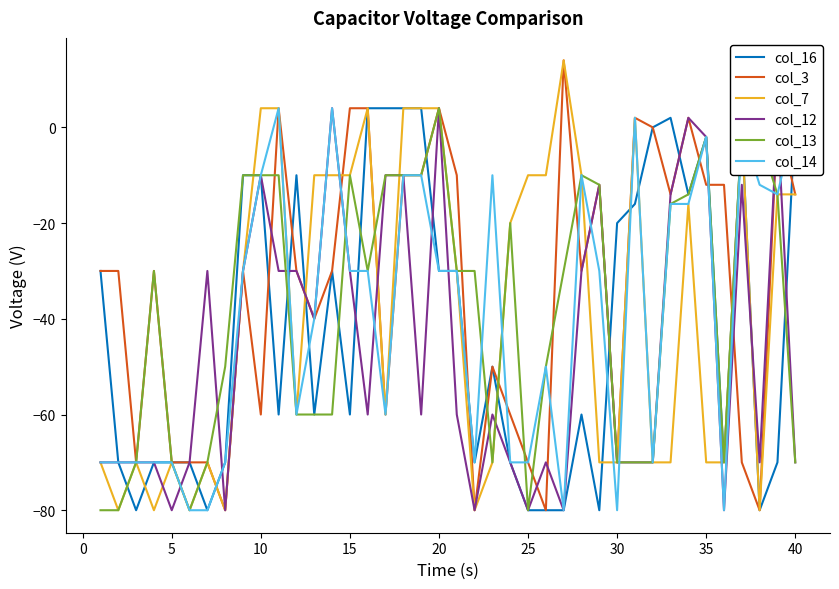

Reading left to right, what are all the values shown in this chart?

col_16: -30	-70	-80	-70	-70	-70	-80	-70	-10	-10	-60	-10	-60	-30	-60	4	4	4	4	-30	-30	-70	-50	-70	-80	-80	-80	-60	-80	-20	-16	0	2	-14	-2	-70	0	-80	-70	2
col_3: -30	-30	-70	-30	-70	-70	-70	-80	-30	-60	4	-30	-40	-30	4	4	-60	-10	-10	4	-10	-80	-50	-60	-70	-80	14	-30	-12	-70	2	0	-14	2	-12	-12	-70	-80	2	-14
col_7: -70	-80	-70	-80	-70	-80	-70	-80	-30	4	4	-60	-10	-10	-10	4	-60	4	4	4	-30	-80	-70	-20	-10	-10	14	-10	-70	-70	2	-70	-70	-16	-70	-70	0	-80	-14	-14
col_12: -70	-70	-70	-70	-80	-70	-30	-80	-30	-10	-30	-30	-40	4	-30	-60	-10	-10	-60	4	-60	-80	-60	-70	-80	-70	-80	-30	-12	-70	-70	-70	-14	2	-2	-80	-12	-70	2	-70
col_13: -80	-80	-70	-30	-70	-80	-70	-50	-10	-10	-10	-60	-60	-60	-10	-30	-10	-10	-10	4	-30	-30	-70	-20	-80	-50	-30	-10	-12	-70	-70	-70	-16	-14	-2	-70	0	-2	-14	-70
col_14: -70	-70	-70	-70	-70	-80	-80	-70	-30	-10	4	-60	-40	4	-30	-30	-60	-10	-10	-30	-30	-70	-10	-70	-70	-50	-80	-10	-30	-80	2	-70	-16	-16	-2	-80	0	-12	-14	2